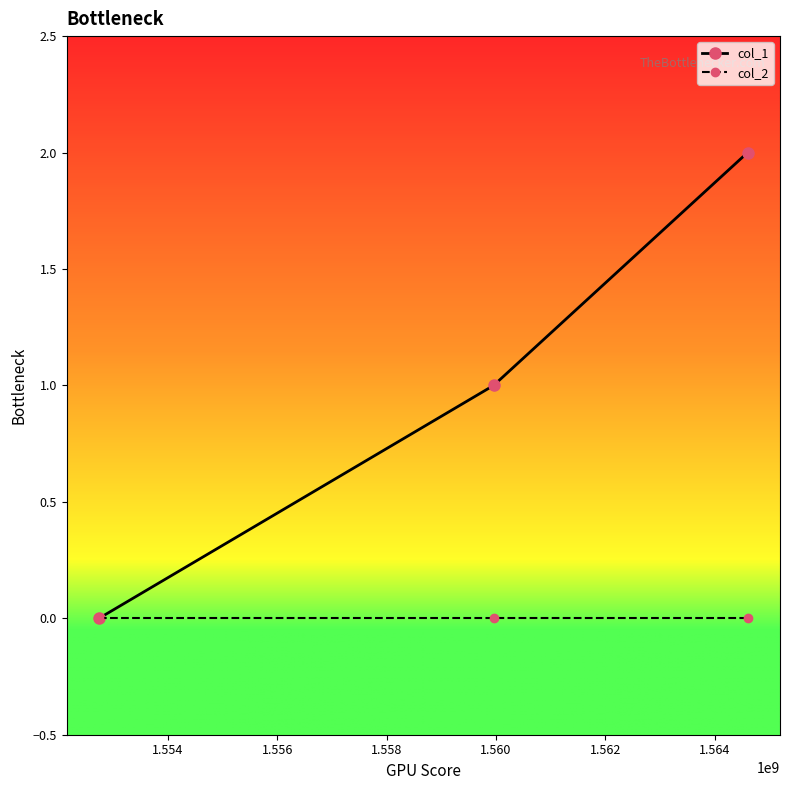

Rank the series by their average value, from highest to lowest.

col_1, col_2